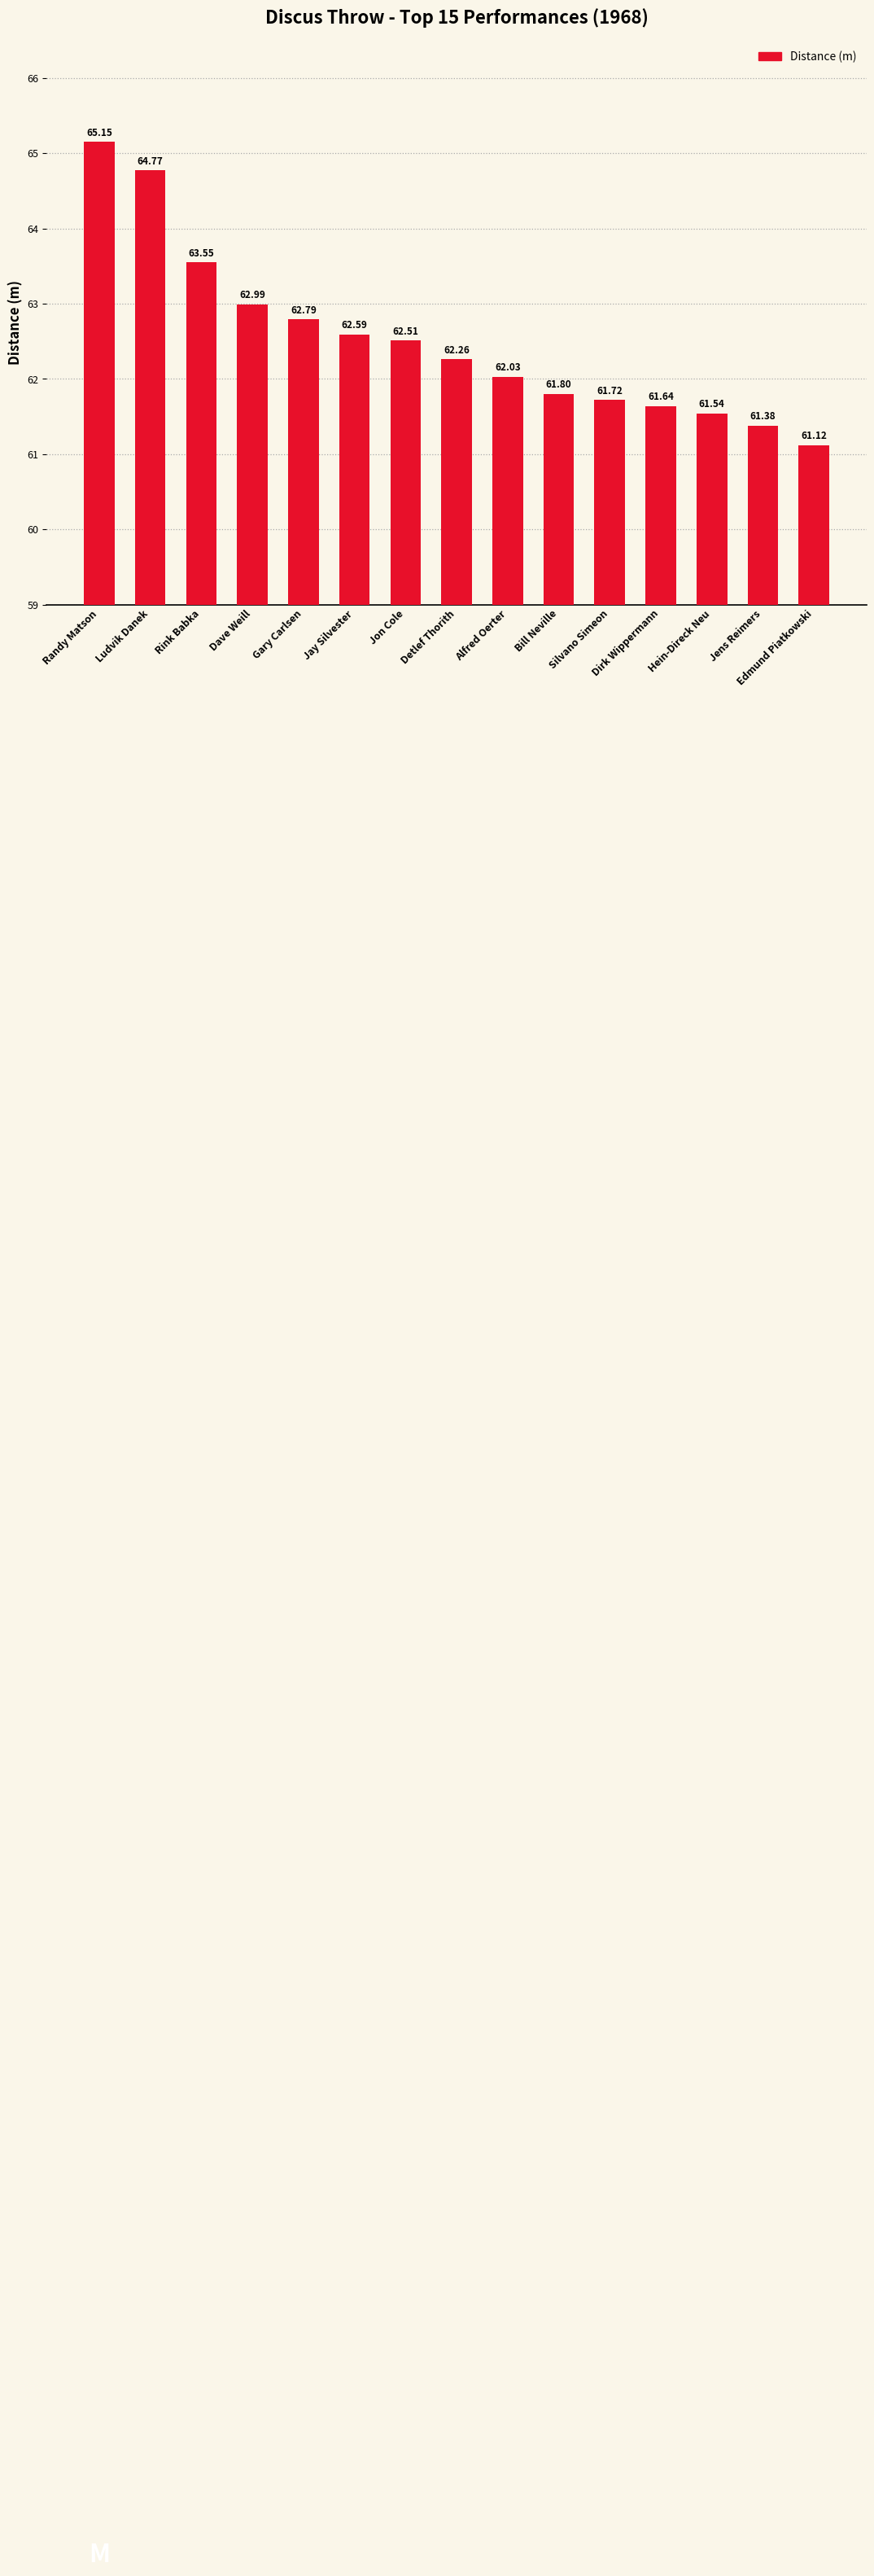

Does the chart contain stacked bars?

No